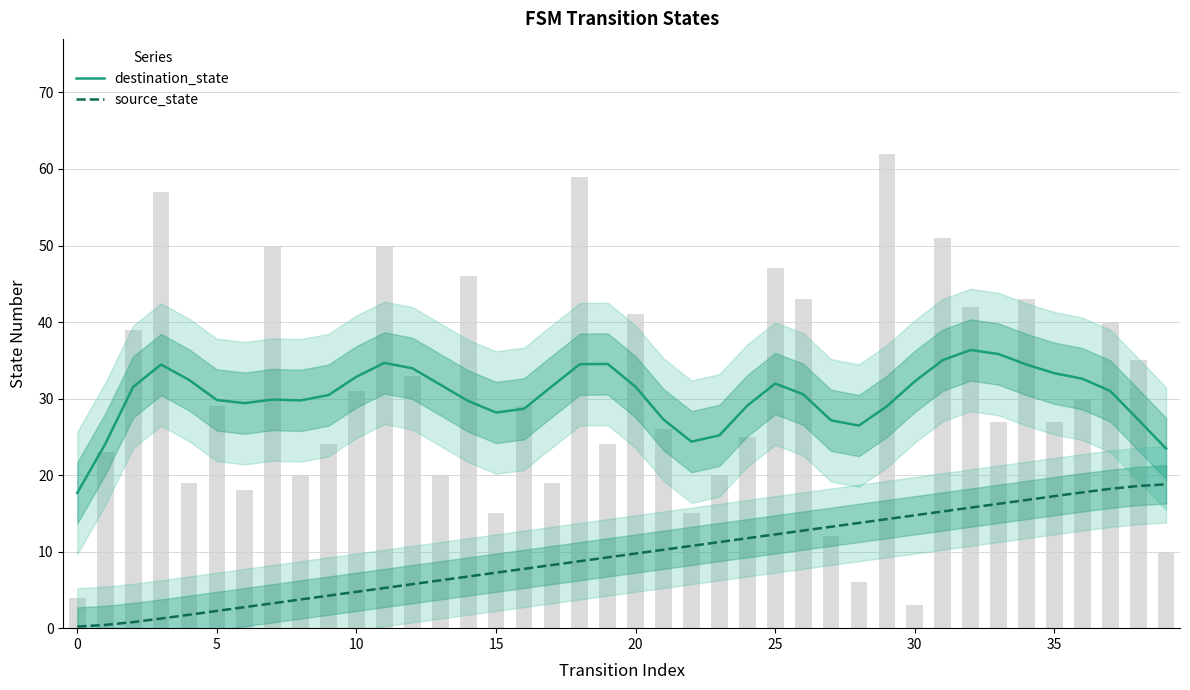

How many groups of bars are there?

40